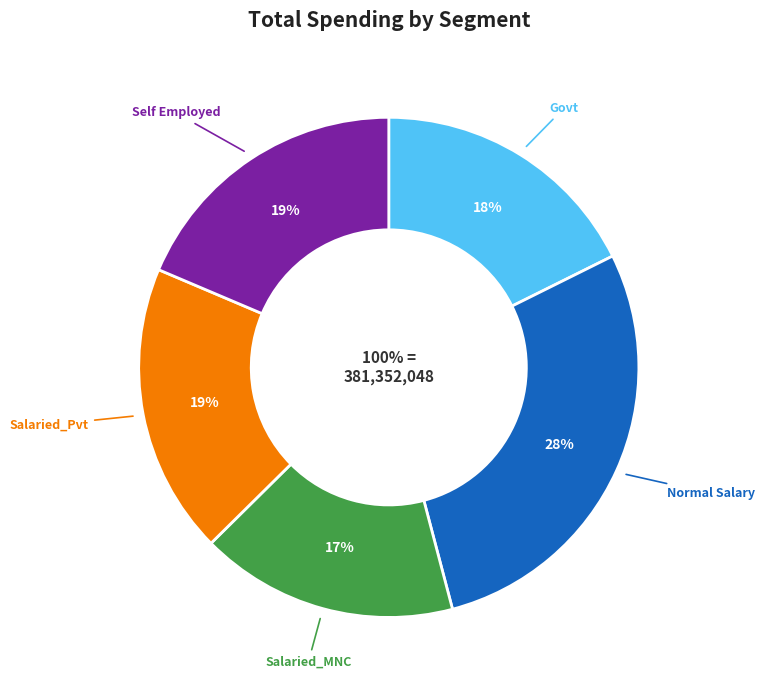

What is the smallest slice in the pie chart?

Salaried_MNC